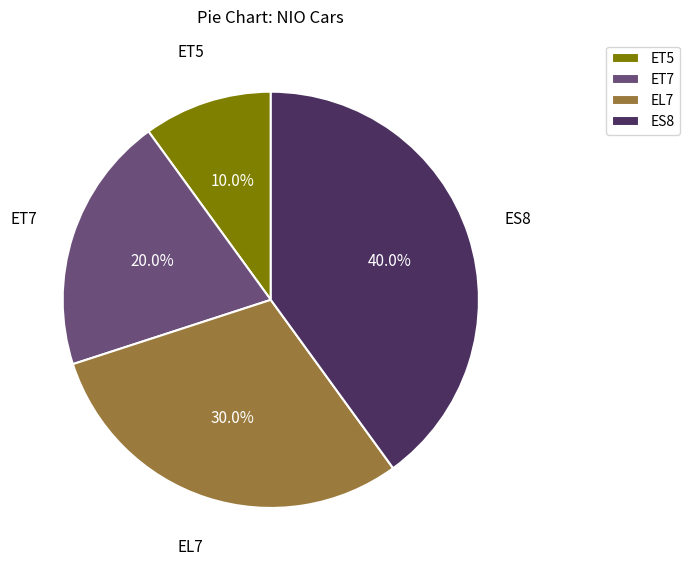

True or false: ET5 accounts for 16% of the total.

False